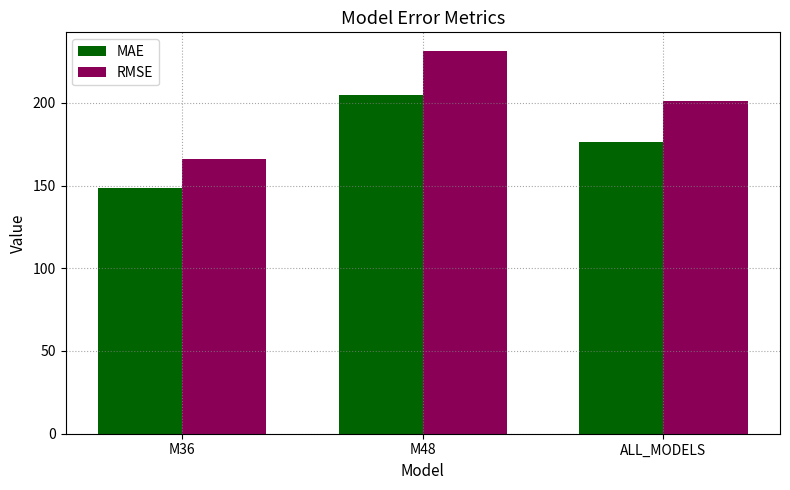

Which category has the lowest value across all series?

M36